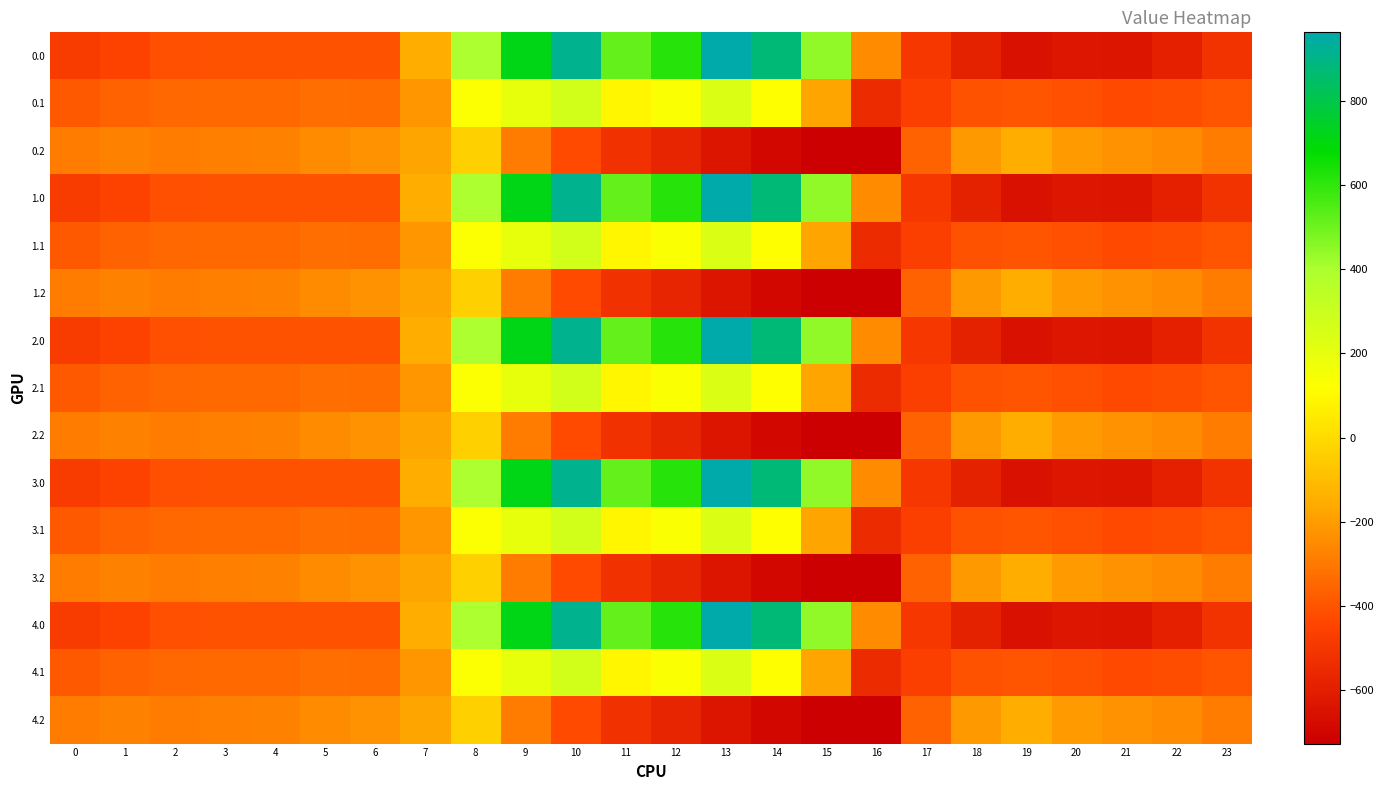

Which has a higher value, 14 or 6?

14